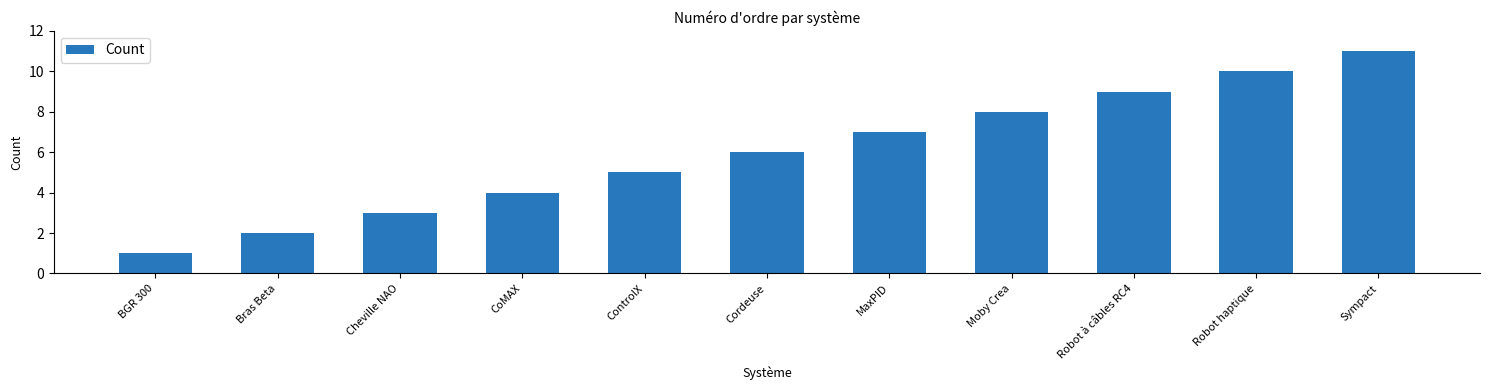

What is the average value?

6